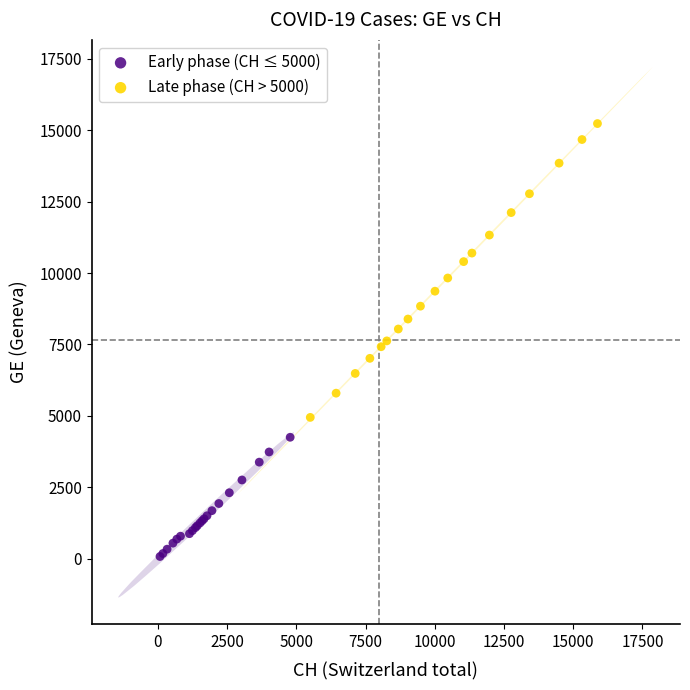

Which series has the widest spread of Y values?

Late phase (CH > 5000)